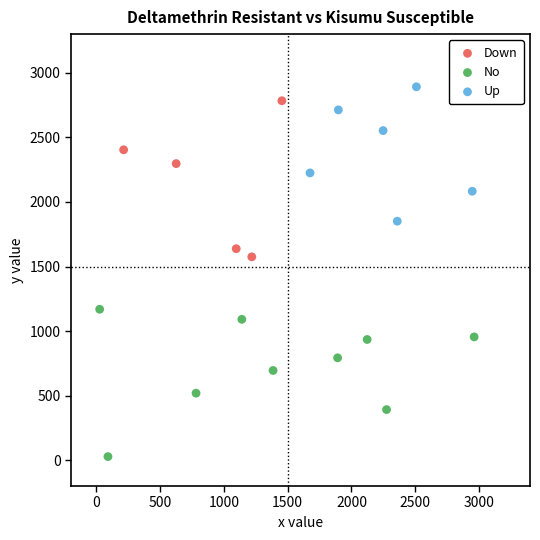

Which series contains the lowest Y value?

No